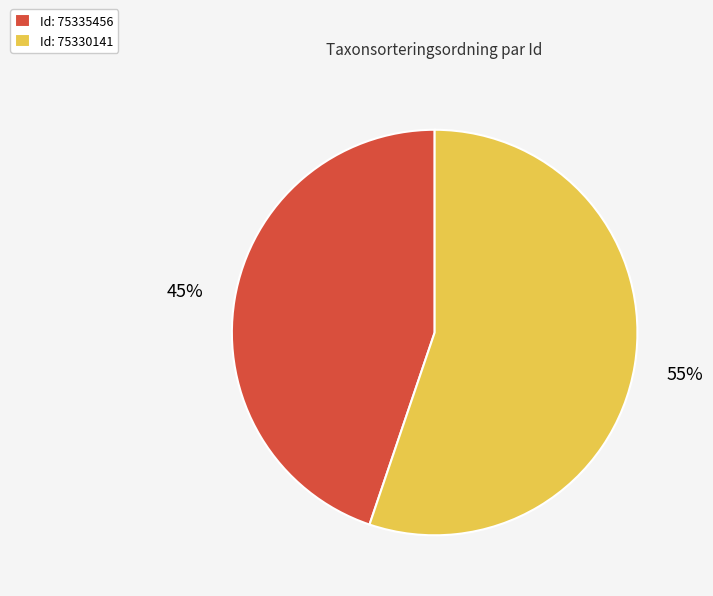

Which slice is the smallest?

Id: 75335456